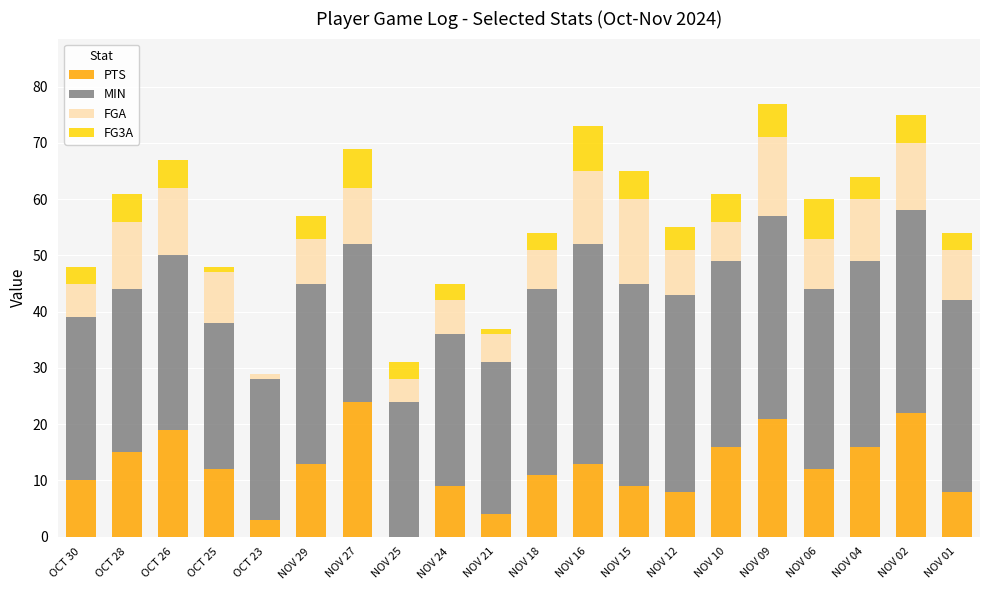

What is the maximum value for PTS?

24